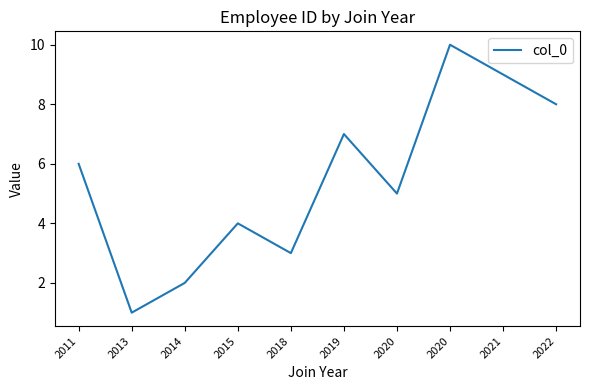

At which label is the value closest to 5?

2020